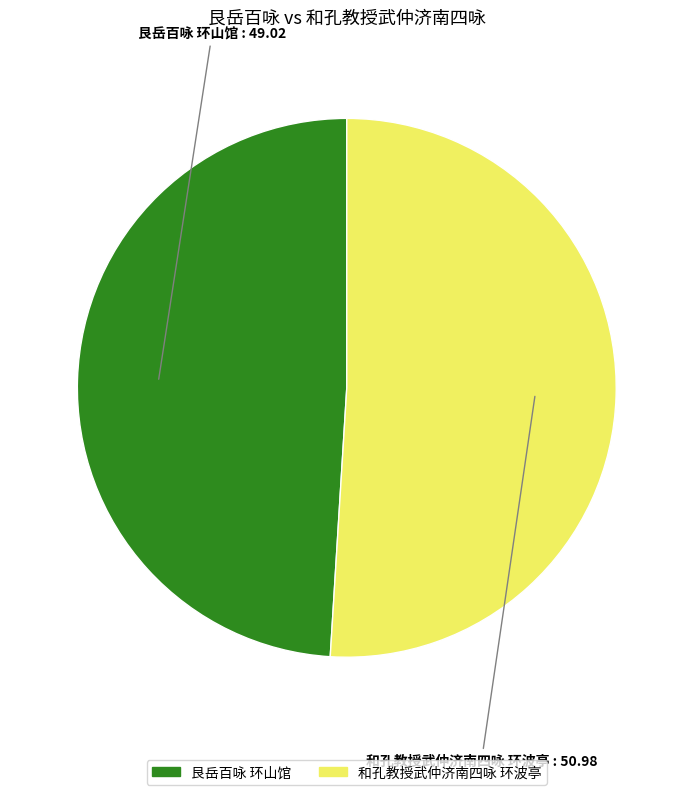

Rank the categories by value from lowest to highest.

艮岳百咏 环山馆, 和孔教授武仲济南四咏 环波亭